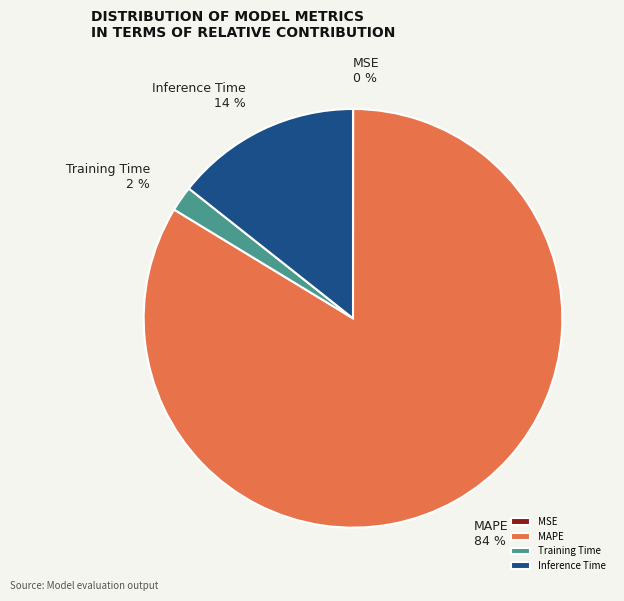

To the nearest percent, what is the difference between the largest and smallest slice percentages?

84%